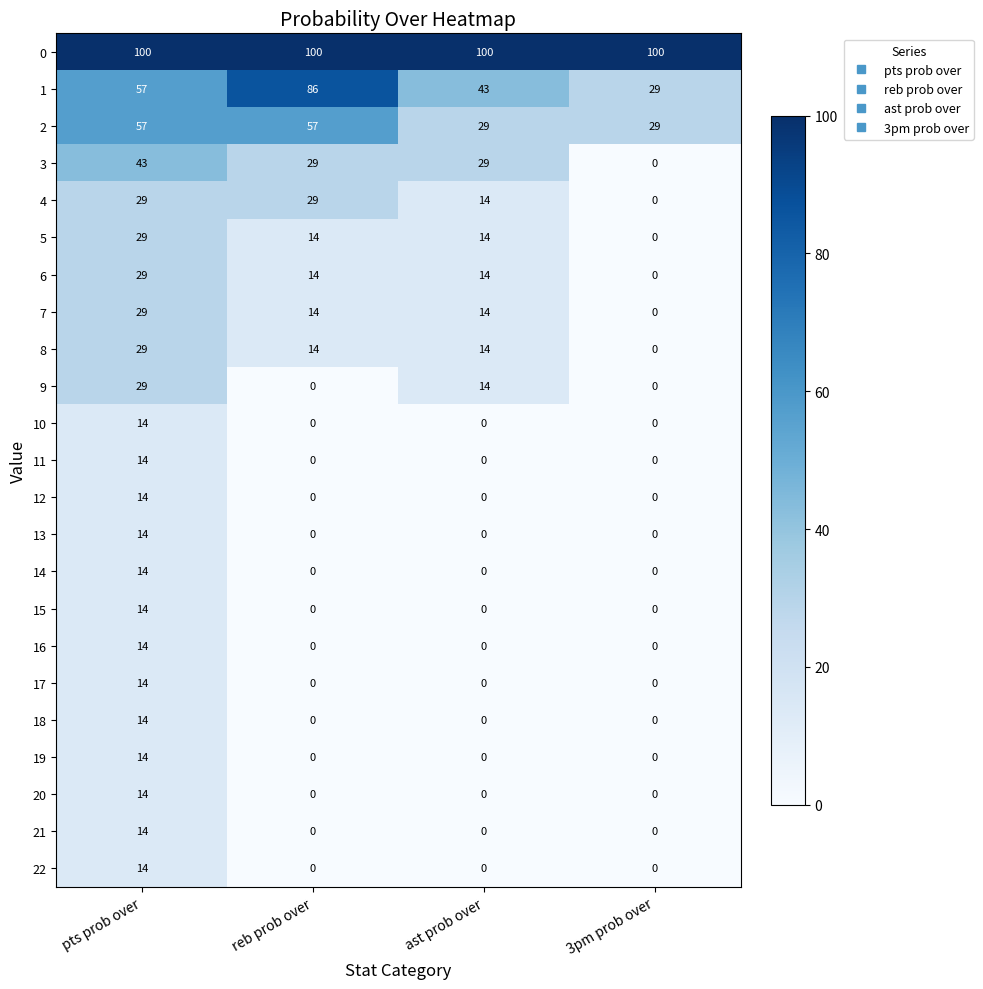

What is the difference between the highest and lowest values at reb prob over?

100